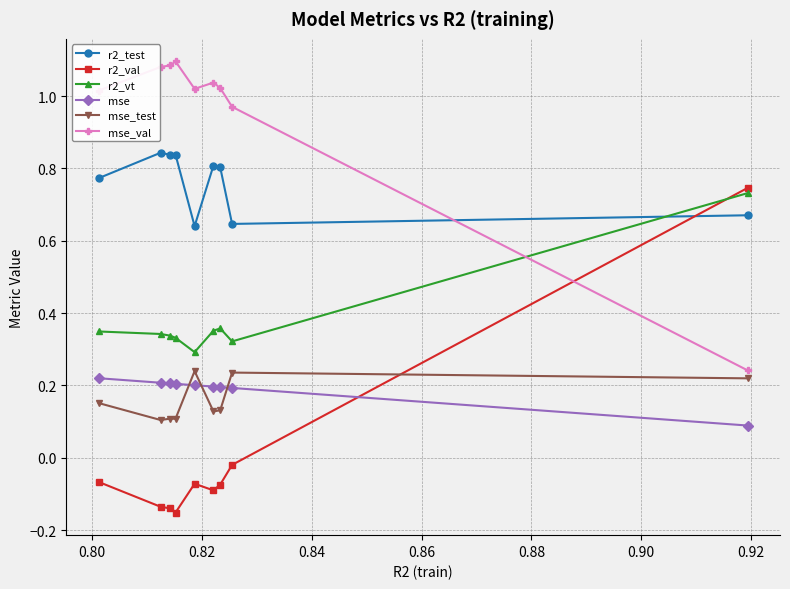

True or false: mse and mse_val cross at least once.

False